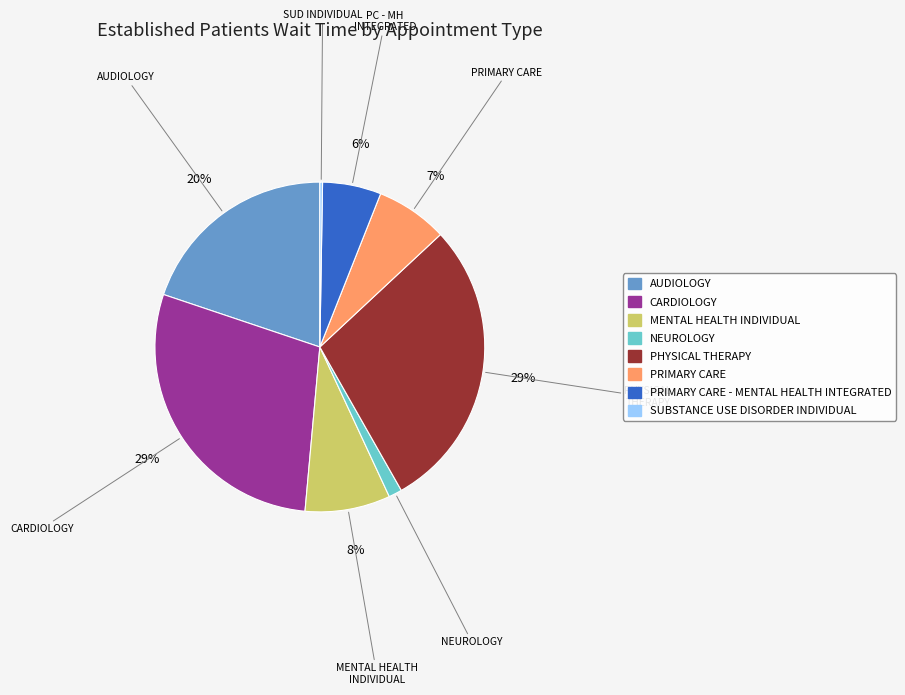

Does any single category account for the majority?

No